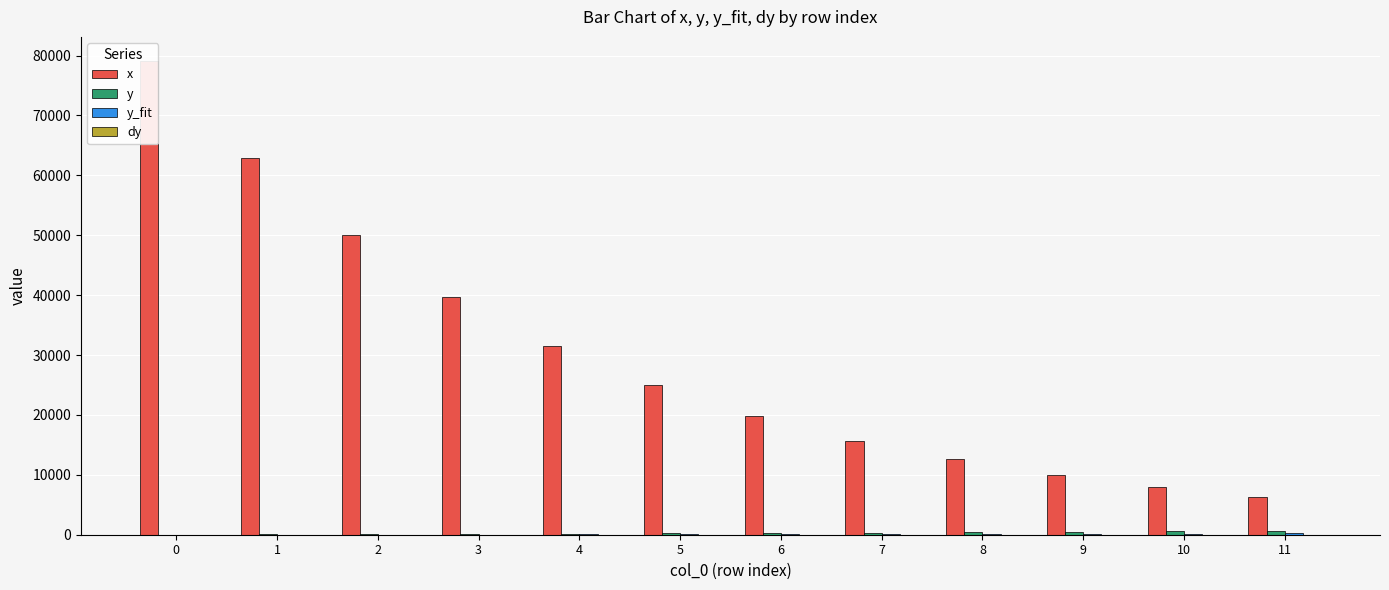

Rank the series by their maximum value, from lowest to highest.

dy, y_fit, y, x